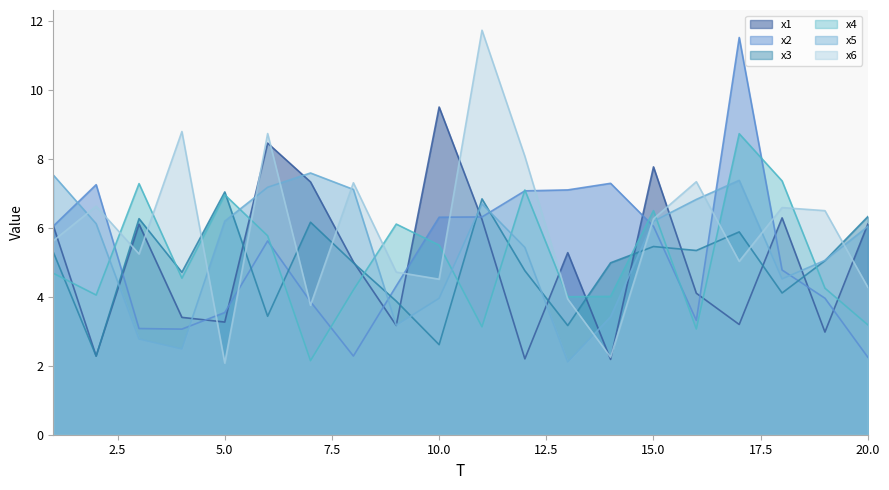

Is it true that x1 equals 1.2 at 4?

False